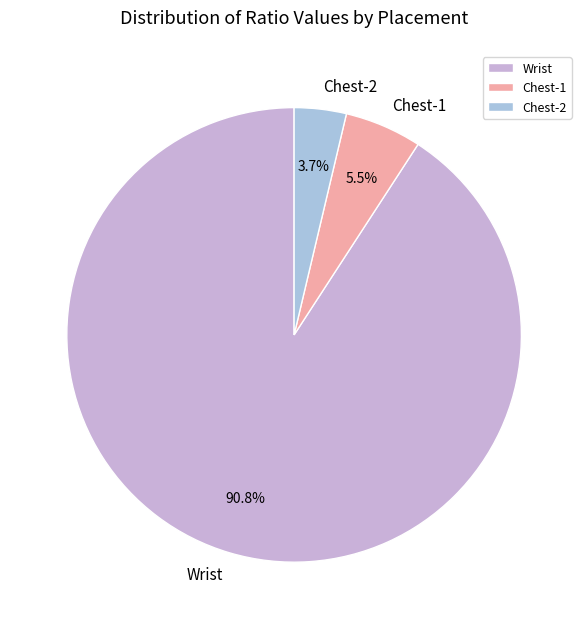

How much of the chart is everything except Wrist?

9.2%